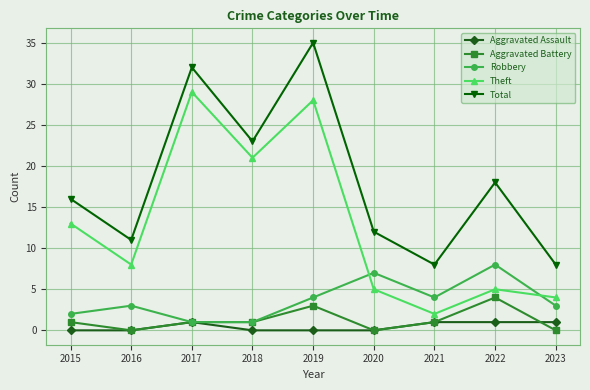

Read the Robbery value at 2022.

8